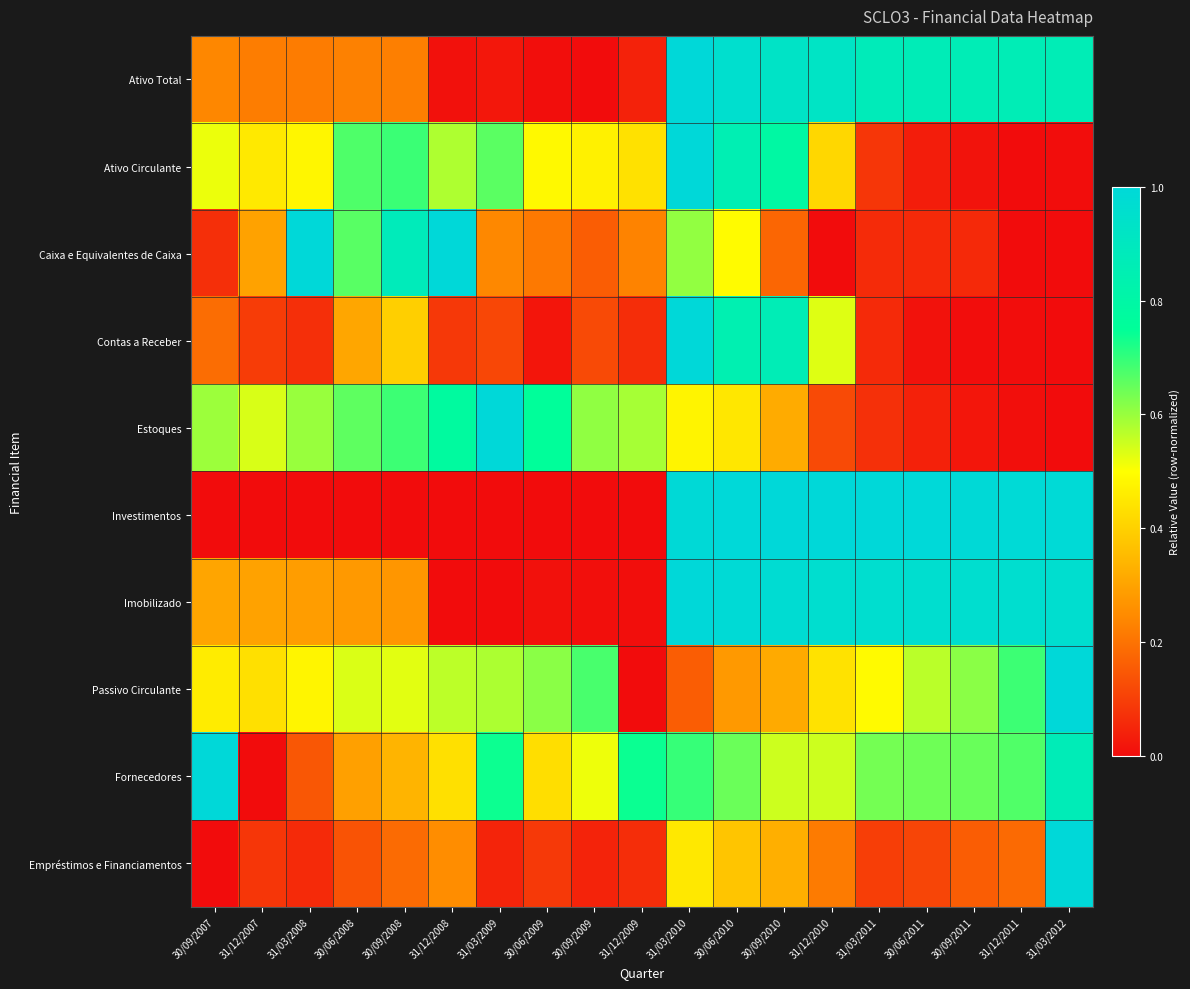

Reading left to right, list all the values displayed in this chart.

Ativo Total: 30/09/2007=0.2	31/12/2007=0.2	31/03/2008=0.2	30/06/2008=0.2	30/09/2008=0.2	31/12/2008=0.0	31/03/2009=0.0	30/06/2009=0.0	30/09/2009=0.0	31/12/2009=0.0	31/03/2010=1.0	30/06/2010=1.0	30/09/2010=0.9	31/12/2010=0.9	31/03/2011=0.9	30/06/2011=0.9	30/09/2011=0.9	31/12/2011=0.9	31/03/2012=0.9
Ativo Circulante: 30/09/2007=0.5	31/12/2007=0.5	31/03/2008=0.5	30/06/2008=0.7	30/09/2008=0.7	31/12/2008=0.6	31/03/2009=0.7	30/06/2009=0.5	30/09/2009=0.5	31/12/2009=0.4	31/03/2010=1.0	30/06/2010=0.9	30/09/2010=0.8	31/12/2010=0.4	31/03/2011=0.1	30/06/2011=0.0	30/09/2011=0.0	31/12/2011=0.0	31/03/2012=0.0
Caixa e Equivalentes de Caixa: 30/09/2007=0.1	31/12/2007=0.3	31/03/2008=1.0	30/06/2008=0.7	30/09/2008=0.9	31/12/2008=1.0	31/03/2009=0.2	30/06/2009=0.2	30/09/2009=0.2	31/12/2009=0.2	31/03/2010=0.6	30/06/2010=0.5	30/09/2010=0.2	31/12/2010=0.0	31/03/2011=0.1	30/06/2011=0.1	30/09/2011=0.1	31/12/2011=0.0	31/03/2012=0.0
Contas a Receber: 30/09/2007=0.2	31/12/2007=0.1	31/03/2008=0.1	30/06/2008=0.3	30/09/2008=0.4	31/12/2008=0.1	31/03/2009=0.1	30/06/2009=0.0	30/09/2009=0.1	31/12/2009=0.1	31/03/2010=1.0	30/06/2010=0.8	30/09/2010=0.9	31/12/2010=0.5	31/03/2011=0.1	30/06/2011=0.0	30/09/2011=0.0	31/12/2011=0.0	31/03/2012=0.0
Estoques: 30/09/2007=0.6	31/12/2007=0.5	31/03/2008=0.6	30/06/2008=0.7	30/09/2008=0.7	31/12/2008=0.8	31/03/2009=1.0	30/06/2009=0.8	30/09/2009=0.6	31/12/2009=0.6	31/03/2010=0.5	30/06/2010=0.4	30/09/2010=0.3	31/12/2010=0.1	31/03/2011=0.1	30/06/2011=0.0	30/09/2011=0.0	31/12/2011=0.0	31/03/2012=0.0
Investimentos: 30/09/2007=0.0	31/12/2007=0.0	31/03/2008=0.0	30/06/2008=0.0	30/09/2008=0.0	31/12/2008=0.0	31/03/2009=0.0	30/06/2009=0.0	30/09/2009=0.0	31/12/2009=0.0	31/03/2010=1.0	30/06/2010=1.0	30/09/2010=1.0	31/12/2010=1.0	31/03/2011=1.0	30/06/2011=1.0	30/09/2011=1.0	31/12/2011=1.0	31/03/2012=1.0
Imobilizado: 30/09/2007=0.3	31/12/2007=0.3	31/03/2008=0.3	30/06/2008=0.3	30/09/2008=0.3	31/12/2008=0.0	31/03/2009=0.0	30/06/2009=0.0	30/09/2009=0.0	31/12/2009=0.0	31/03/2010=1.0	30/06/2010=1.0	30/09/2010=1.0	31/12/2010=1.0	31/03/2011=1.0	30/06/2011=1.0	30/09/2011=1.0	31/12/2011=1.0	31/03/2012=1.0
Passivo Circulante: 30/09/2007=0.5	31/12/2007=0.4	31/03/2008=0.5	30/06/2008=0.5	30/09/2008=0.5	31/12/2008=0.6	31/03/2009=0.6	30/06/2009=0.6	30/09/2009=0.7	31/12/2009=0.0	31/03/2010=0.2	30/06/2010=0.3	30/09/2010=0.3	31/12/2010=0.4	31/03/2011=0.5	30/06/2011=0.6	30/09/2011=0.6	31/12/2011=0.7	31/03/2012=1.0
Fornecedores: 30/09/2007=1.0	31/12/2007=0.0	31/03/2008=0.1	30/06/2008=0.3	30/09/2008=0.3	31/12/2008=0.4	31/03/2009=0.7	30/06/2009=0.4	30/09/2009=0.5	31/12/2009=0.7	31/03/2010=0.7	30/06/2010=0.6	30/09/2010=0.5	31/12/2010=0.5	31/03/2011=0.6	30/06/2011=0.6	30/09/2011=0.6	31/12/2011=0.7	31/03/2012=0.9
Empréstimos e Financiamentos: 30/09/2007=0.0	31/12/2007=0.1	31/03/2008=0.1	30/06/2008=0.1	30/09/2008=0.2	31/12/2008=0.3	31/03/2009=0.0	30/06/2009=0.1	30/09/2009=0.0	31/12/2009=0.1	31/03/2010=0.5	30/06/2010=0.4	30/09/2010=0.3	31/12/2010=0.2	31/03/2011=0.1	30/06/2011=0.1	30/09/2011=0.2	31/12/2011=0.2	31/03/2012=1.0